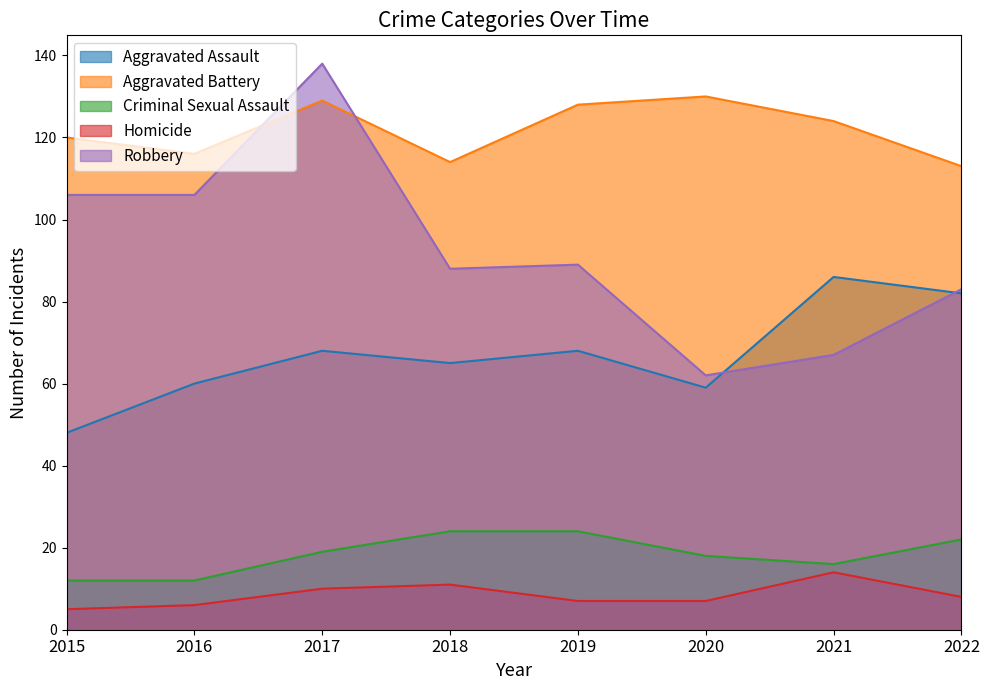

What is the sum of the Aggravated Battery values at 2021 and 2019?

252